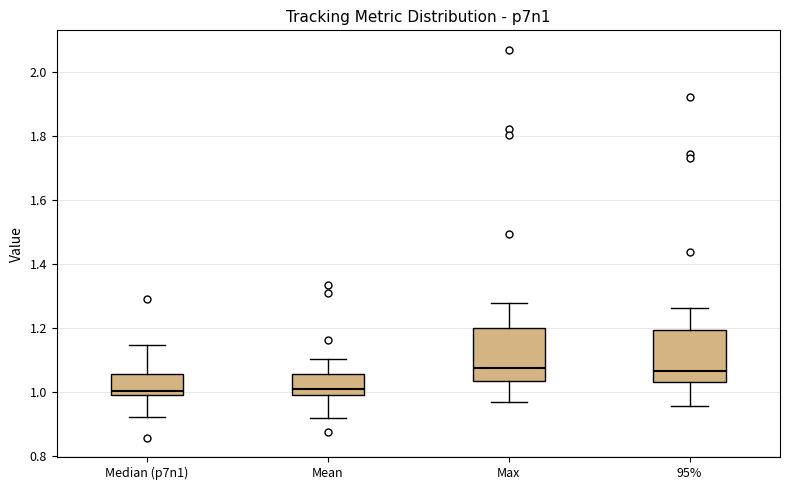

Reading left to right, read every box against the y-axis: the position of its median line, the range the box covers, and the ends of its whiskers. The values are not printed on the chart, so give them approximately, as read against the axis.

Median (p7n1): median 1.00 (just above the box's lower edge), box 1.00 to 1.06, whiskers 0.92 to 1.14
Mean: median 1.00 (just above the box's lower edge), box 1.00 to 1.06, whiskers 0.92 to 1.10
Max: median 1.08, box 1.04 to 1.20, whiskers 0.96 to 1.28
95%: median 1.06, box 1.04 to 1.20, whiskers 0.96 to 1.26